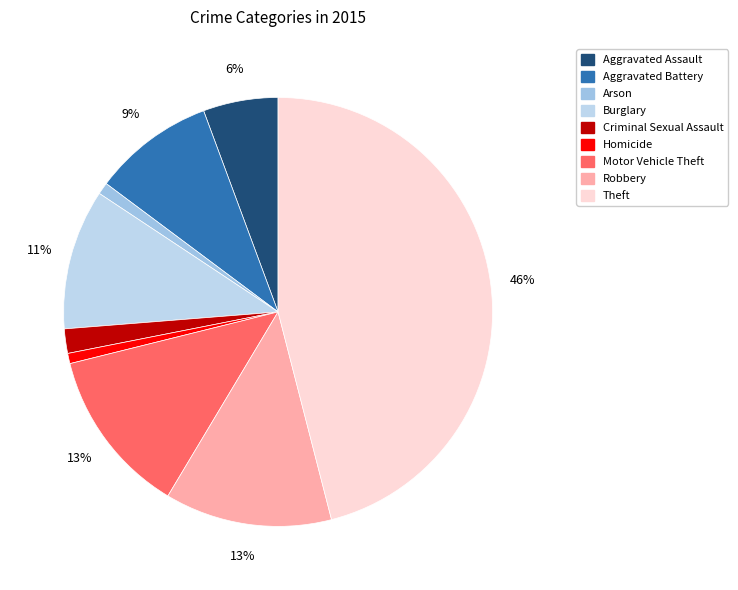

Is there any slice that represents more than half of the pie?

No